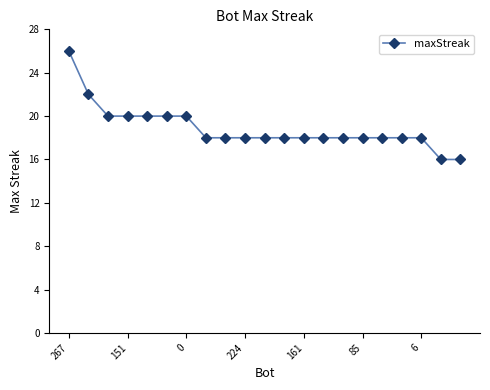

Reading left to right, list all the values displayed in this chart.

26	22	20	20	20	20	20	18	18	18	18	18	18	18	18	18	18	18	18	16	16